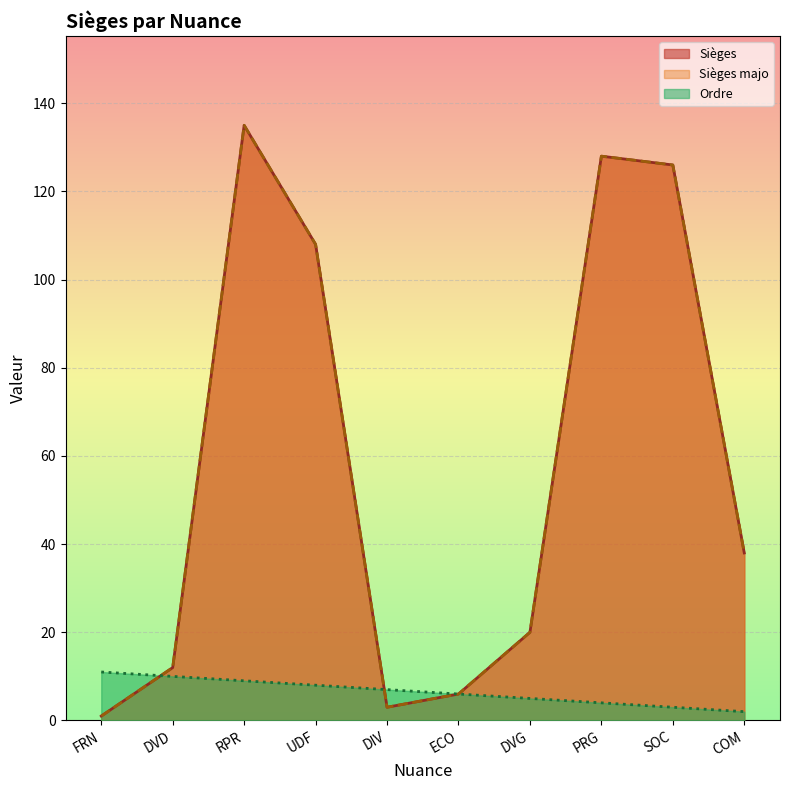

True or false: Ordre has more than 0 interior local peaks.

False